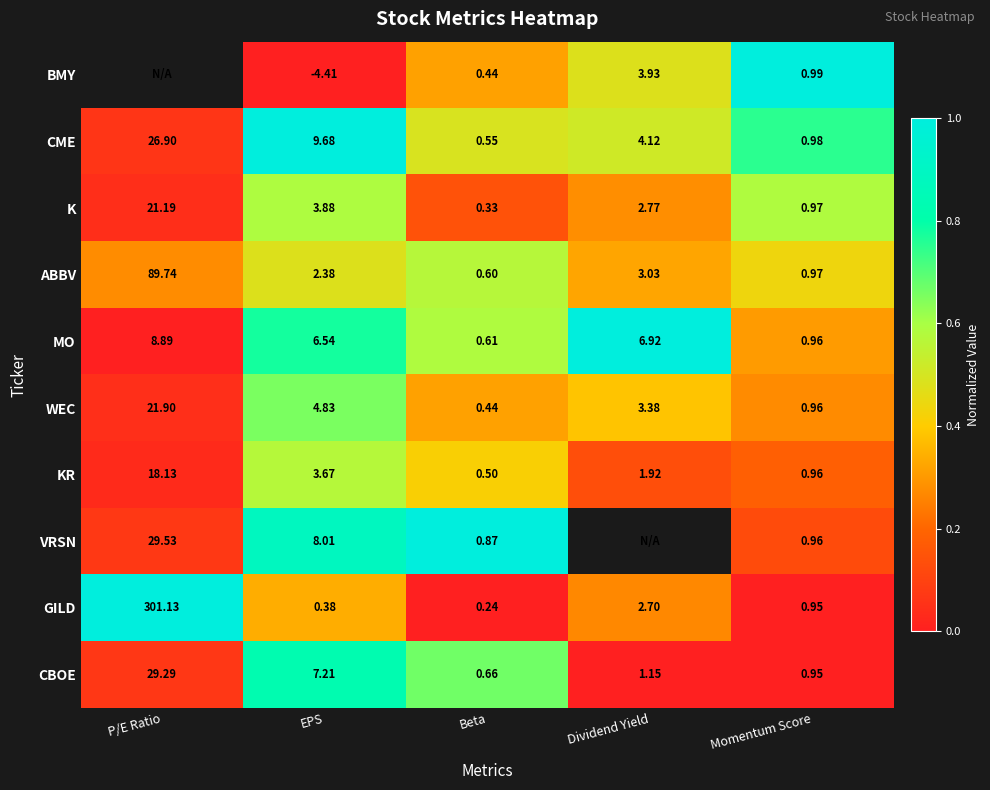

Which category has the highest value in the CME series?

P/E Ratio